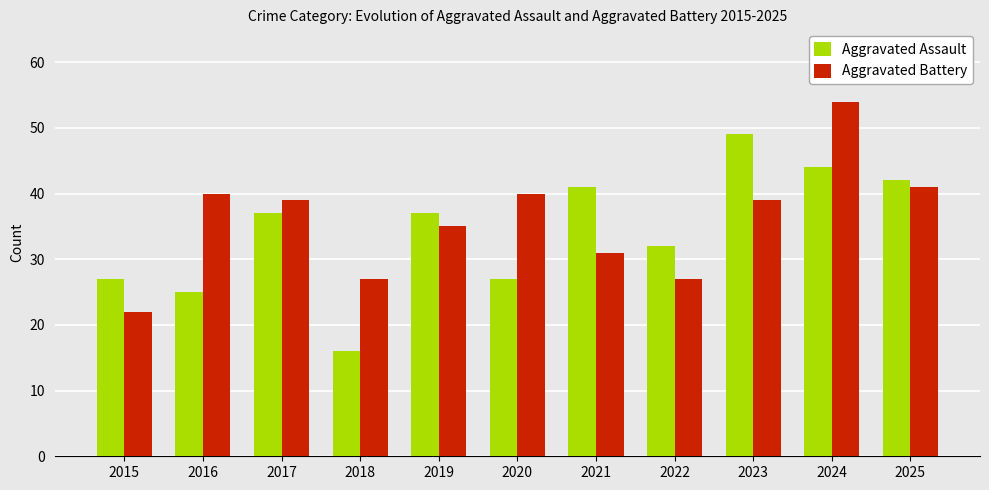

What is the sum of the Aggravated Battery values at 2024 and 2018?

81